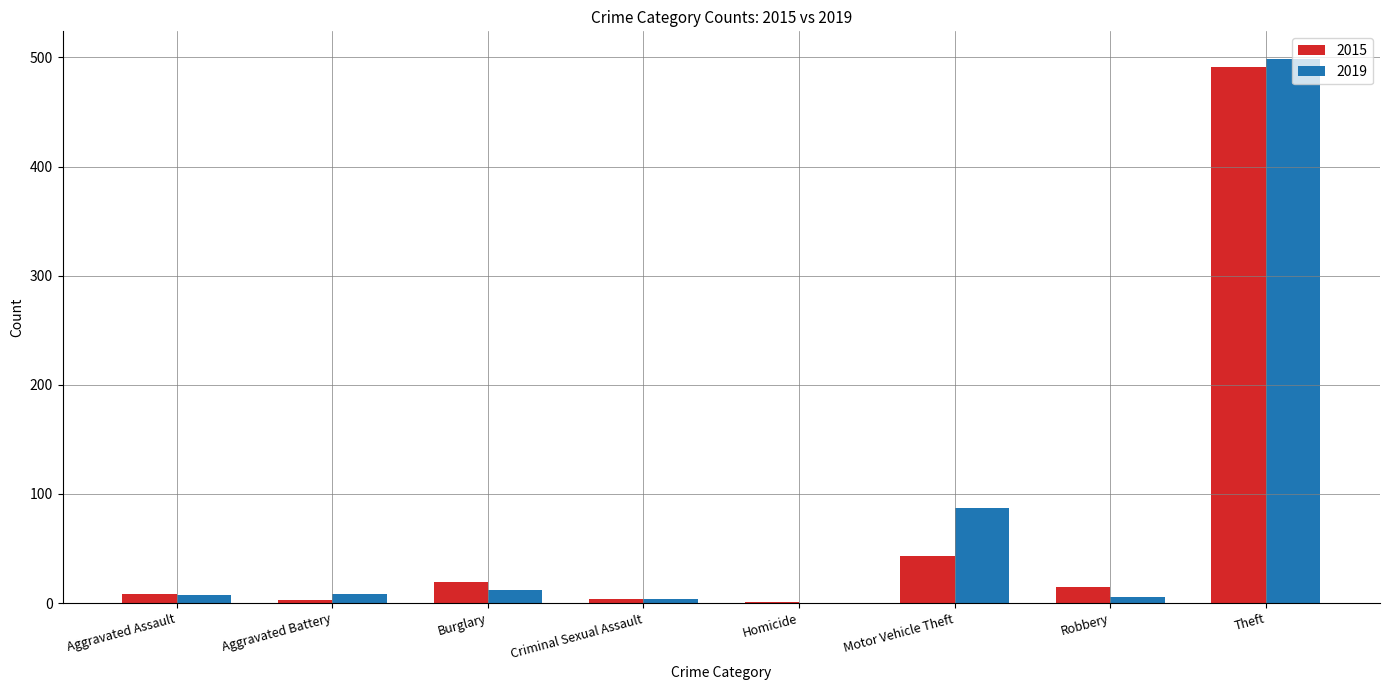

Is it true that 2019 equals 87 at Motor Vehicle Theft?

True